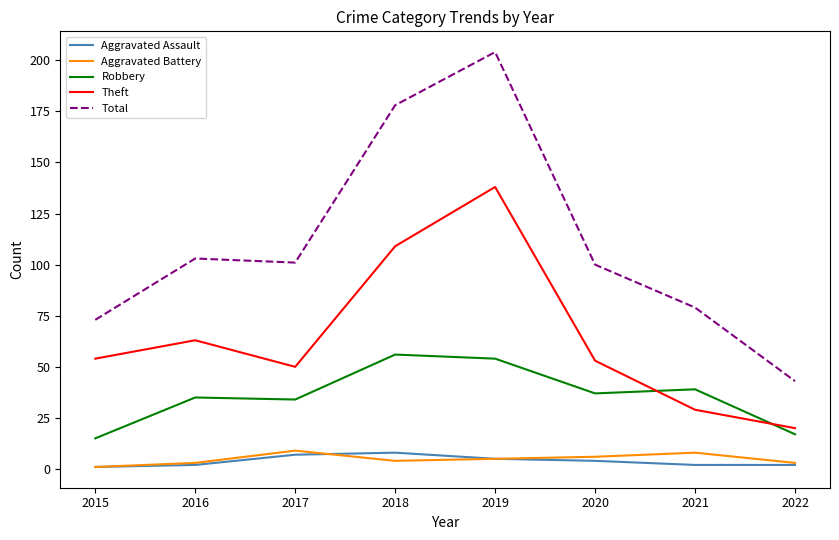

Which series has the largest total across all categories?

Total